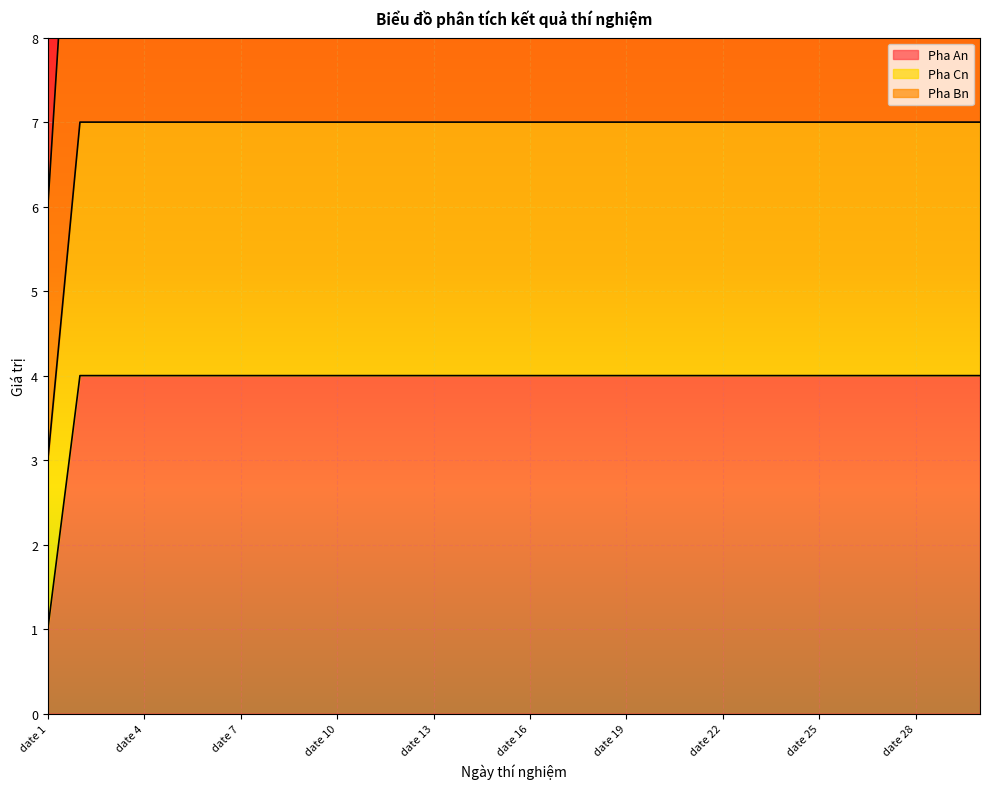

List the series in order of their peak value, lowest first.

Pha An, Pha Bn, Pha Cn